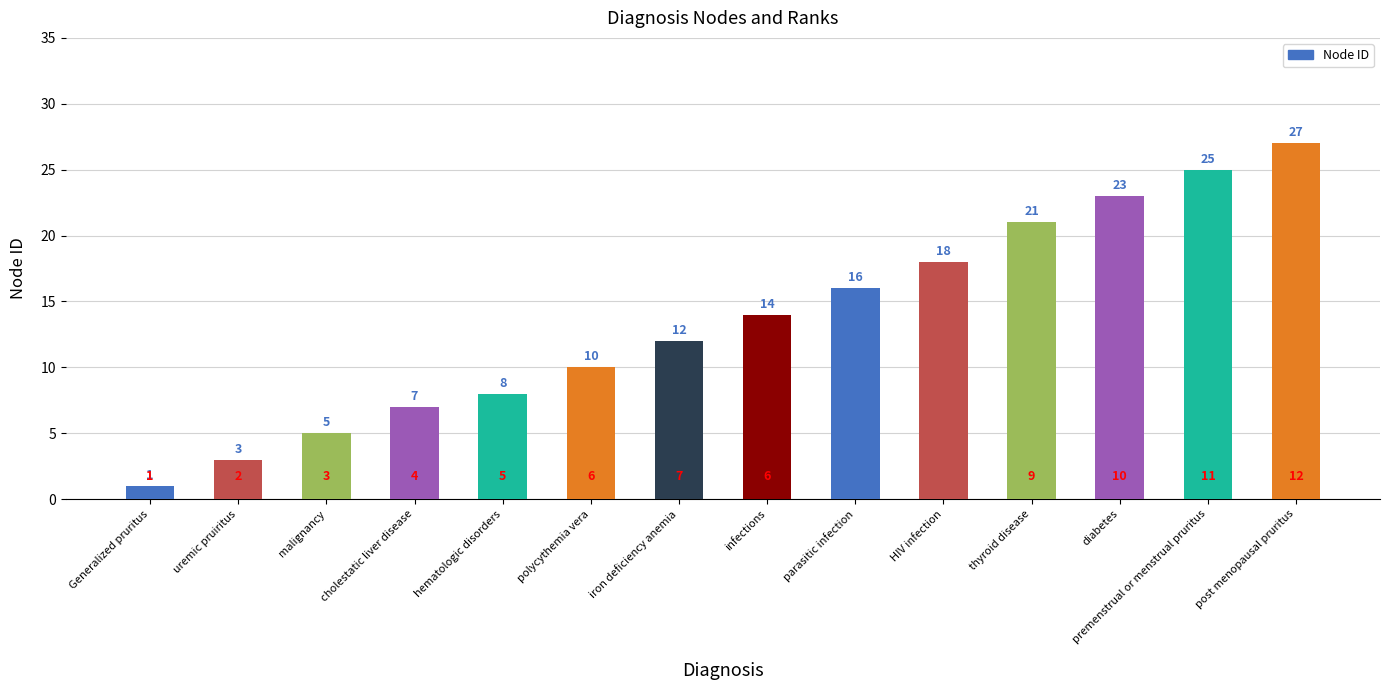

Reading right to left, transcribe all the data shown in this chart.

27	25	23	21	18	16	14	12	10	8	7	5	3	1